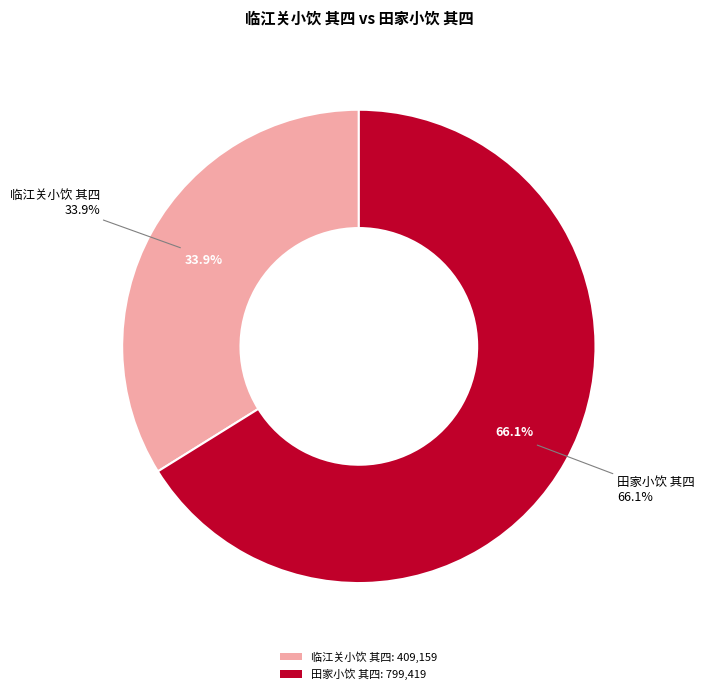

To the nearest percent, what percentage of the pie is 田家小饮 其四?

66%